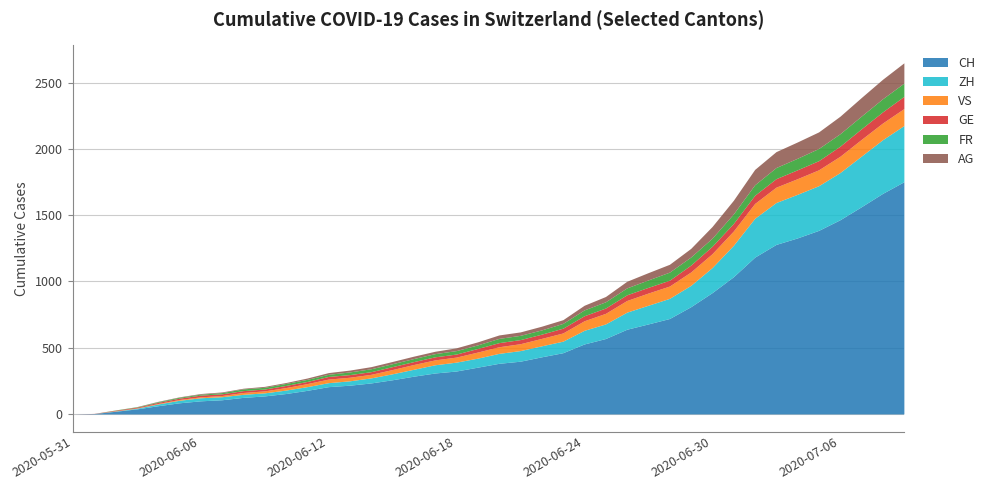

List the series in order of their peak value, lowest first.

GE, FR, VS, AG, ZH, CH